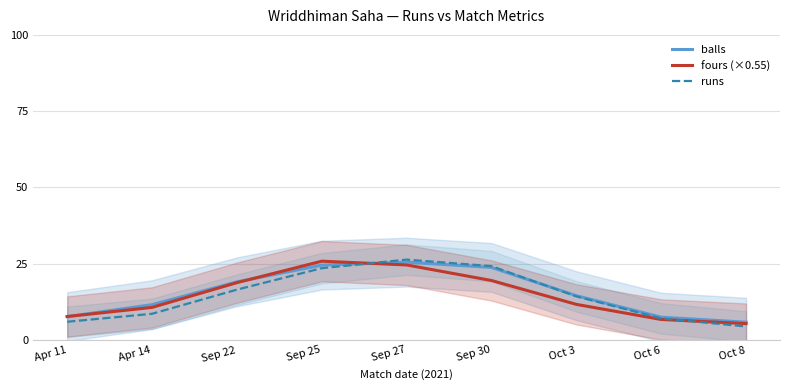

The value of runs at Oct 3 is 14.3. True or false?

True